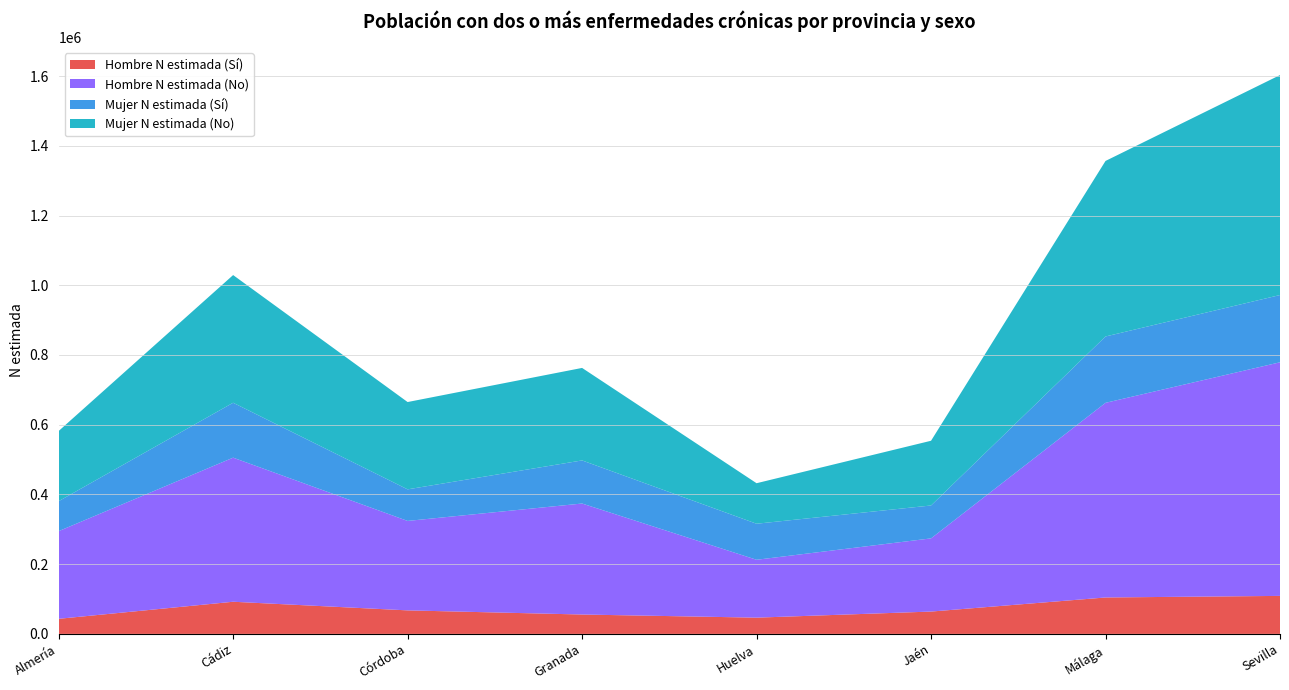

Reading left to right, extract all data points from this chart.

Hombre N estimada (Sí): Almería=43267	Cádiz=92200	Córdoba=67469	Granada=55575	Huelva=46596	Jaén=64047	Málaga=104464	Sevilla=108988
Hombre N estimada (No): Almería=251471	Cádiz=413327	Córdoba=256577	Granada=318407	Huelva=166022	Jaén=209934	Málaga=558324	Sevilla=670110
Mujer N estimada (Sí): Almería=85909	Cádiz=157502	Córdoba=90571	Granada=123610	Huelva=103385	Jaén=94368	Málaga=190343	Sevilla=192921
Mujer N estimada (No): Almería=201336	Cádiz=366263	Córdoba=250449	Granada=265341	Huelva=116206	Jaén=185663	Málaga=503510	Sevilla=630932